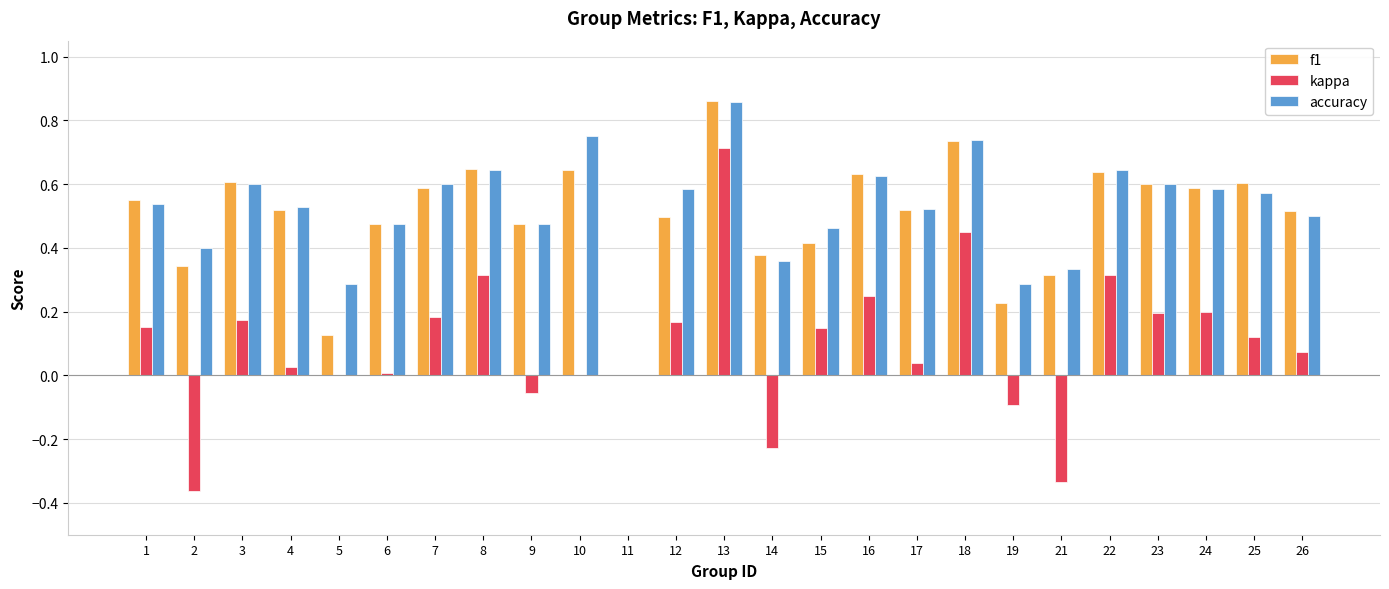

Which series changed the most between 3 and 16?

kappa